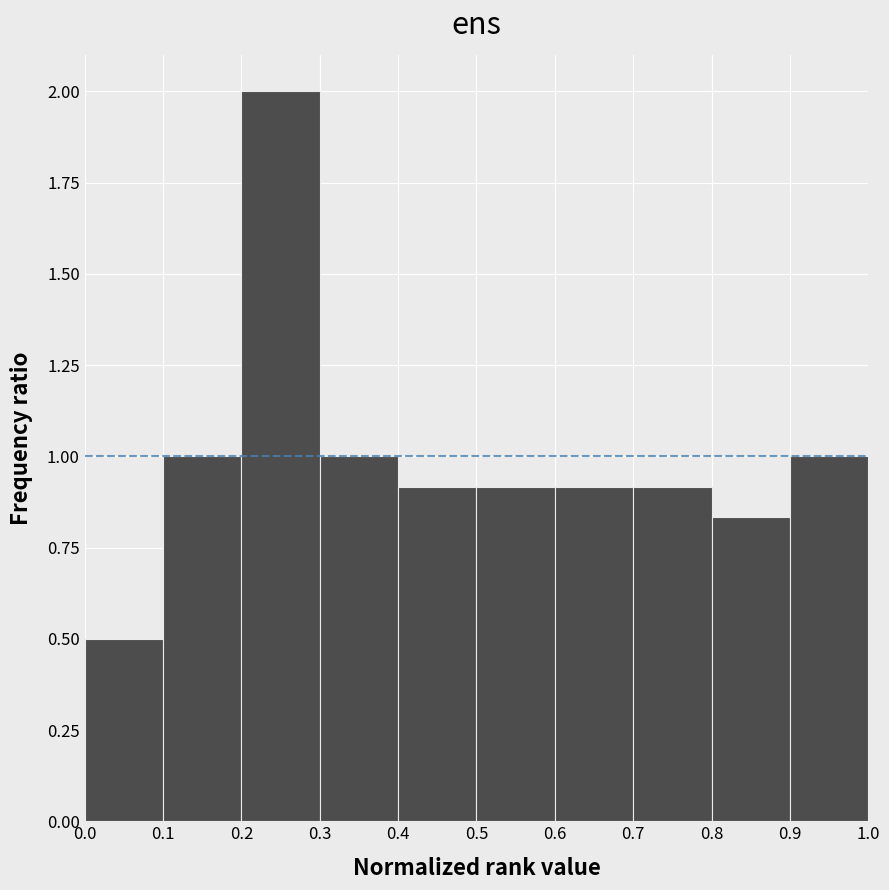

How tall is the bar that spans 0.8 to 0.9 on the x-axis? The values are not printed on the chart, so give them approximately, as read against the axis.

0.85